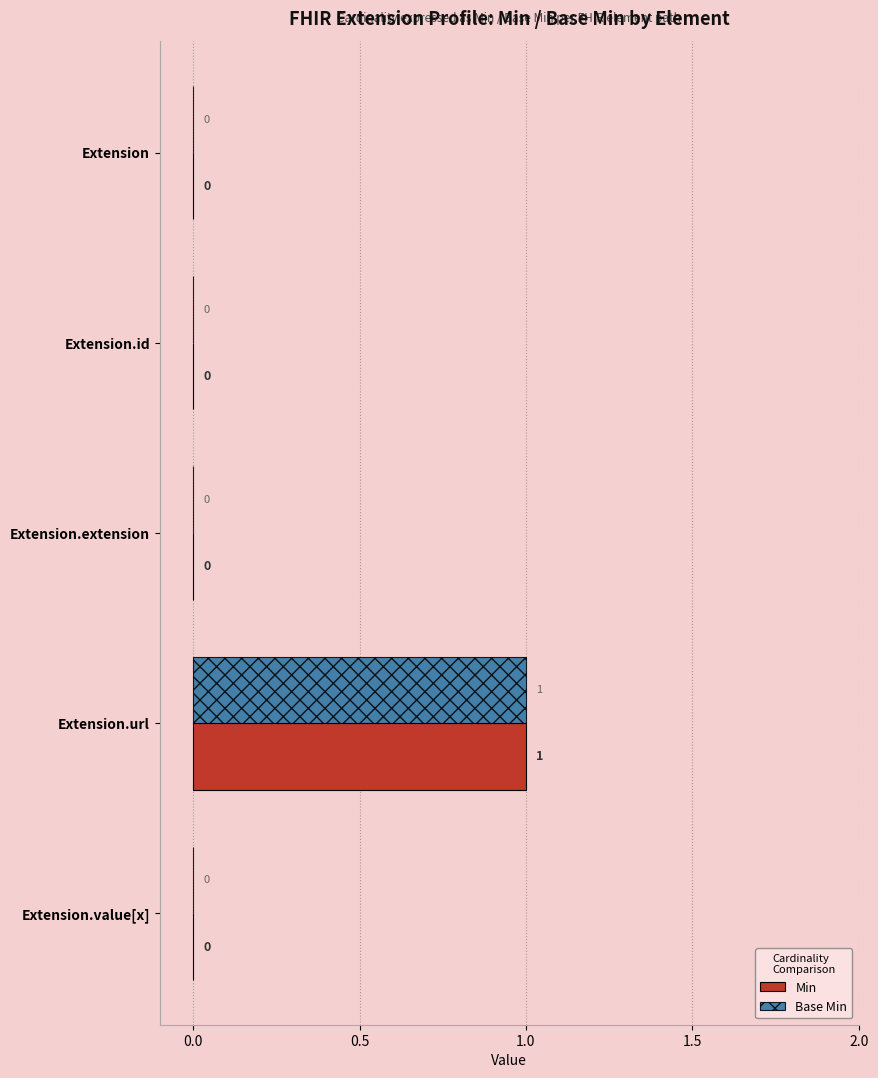

How many data points does each series have?

5